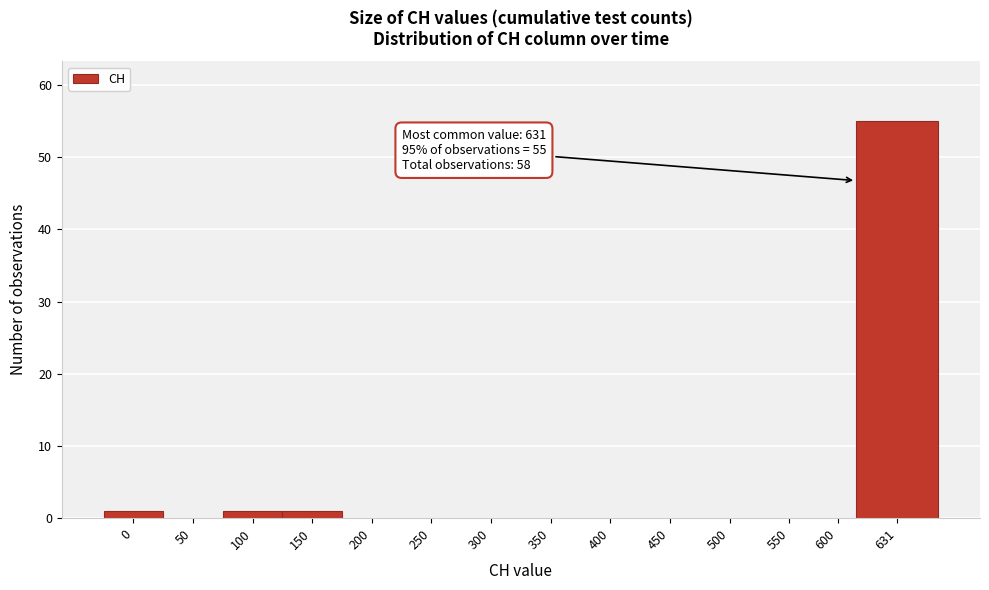

Reading left to right, transcribe all the data shown in this chart.

0=1	50=0	100=1	150=1	200=0	250=0	300=0	350=0	400=0	450=0	500=0	550=0	600=0	631=55